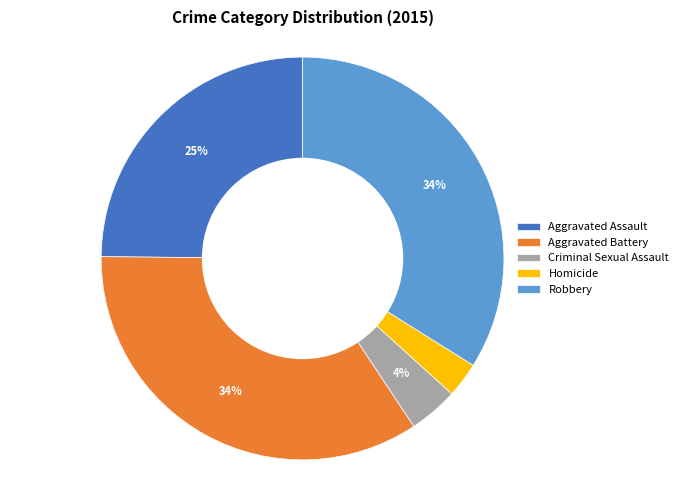

What percentage is the Criminal Sexual Assault slice, to the nearest percent?

4%